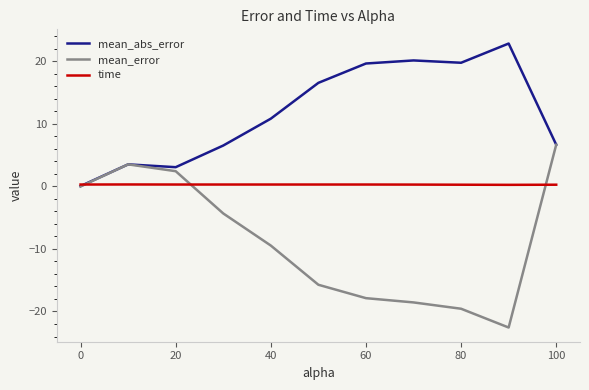

Rank the series by their maximum value, from highest to lowest.

mean_abs_error, mean_error, time